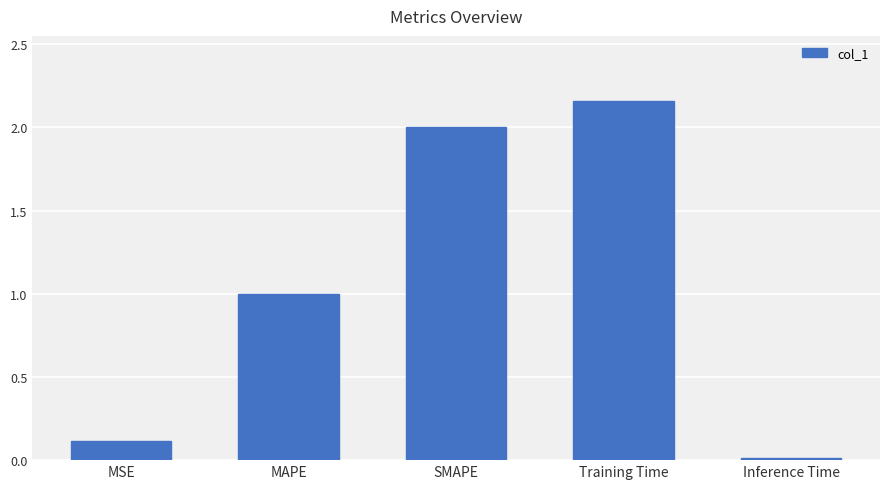

The chart shows a value of 1.0 at MAPE. True or false?

True